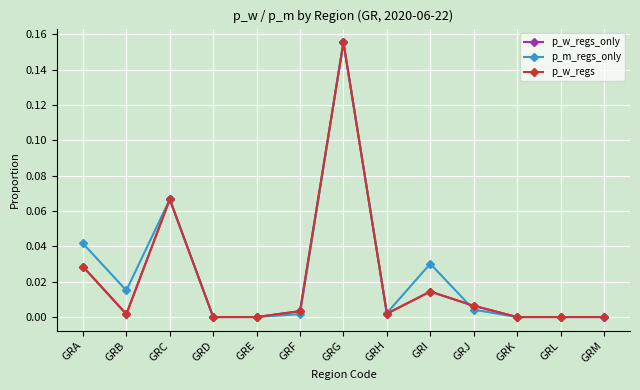

How many interior local valleys does the p_m_regs_only series have?

2